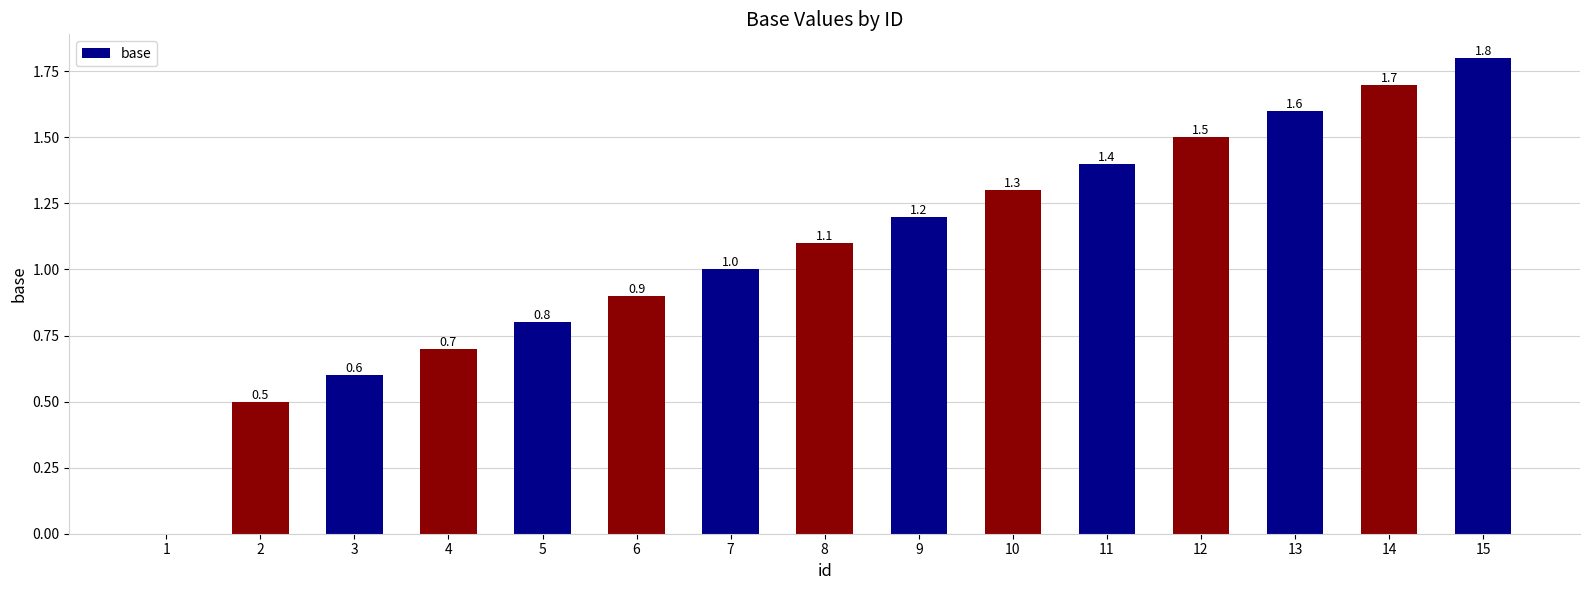

The value at 13 is 2.3. True or false?

False